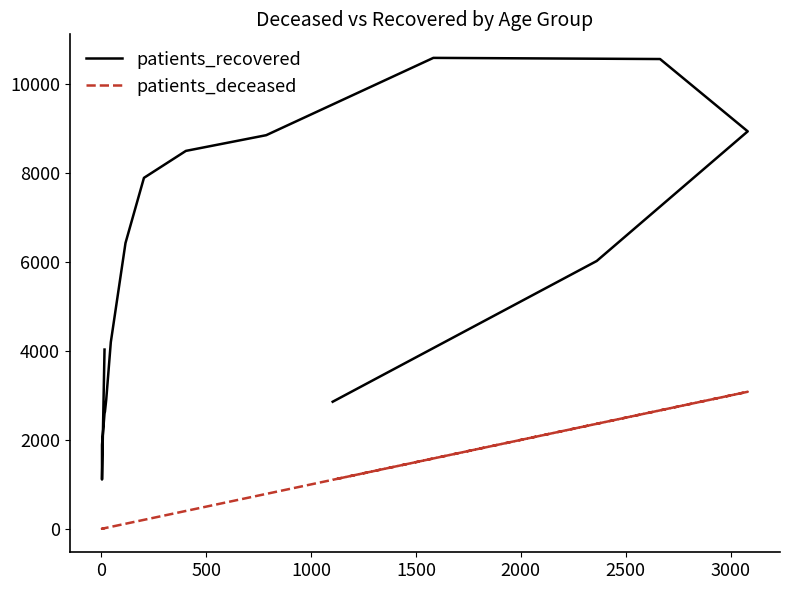

How many interior local peaks does the patients_recovered series have?

1